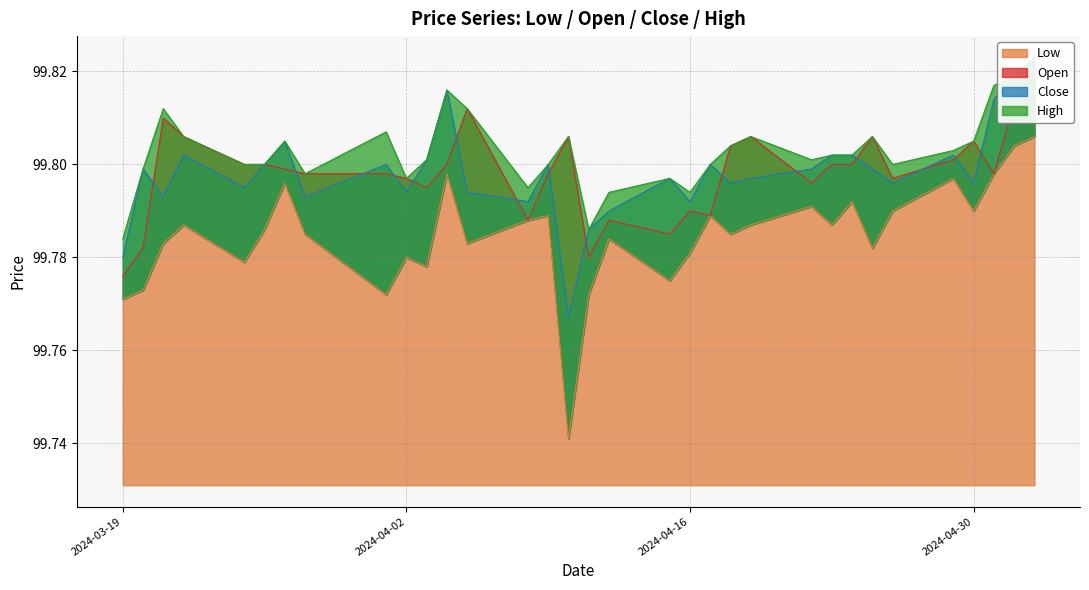

Which category has the highest value across all series?

2024-05-03